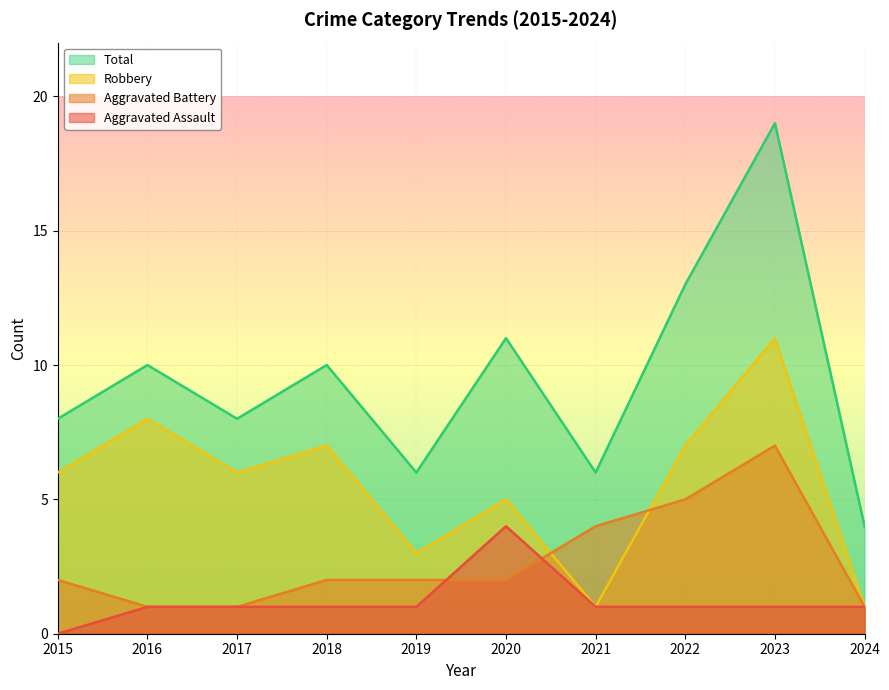

Where does the Aggravated Battery series first go above 2?

2021